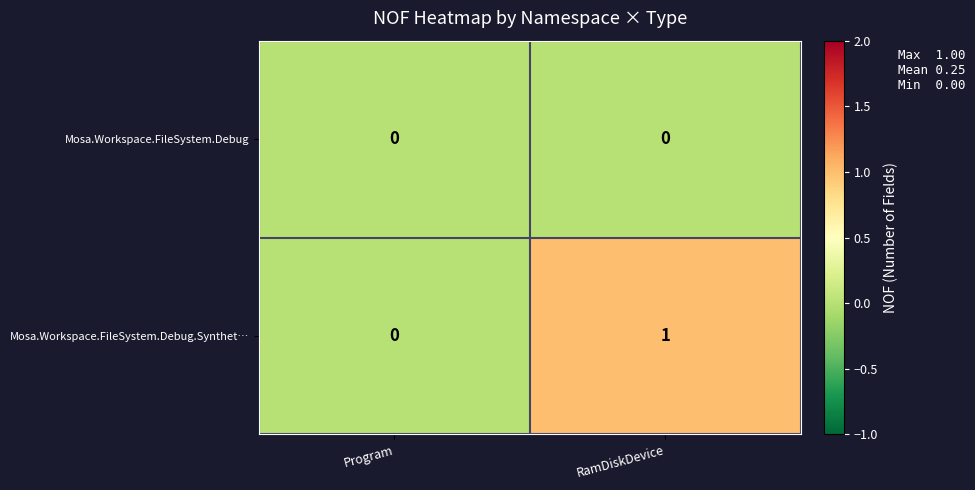

List the labels in order of Mosa.Workspace.FileSystem.Debug.Synthet… value, largest first.

RamDiskDevice, Program